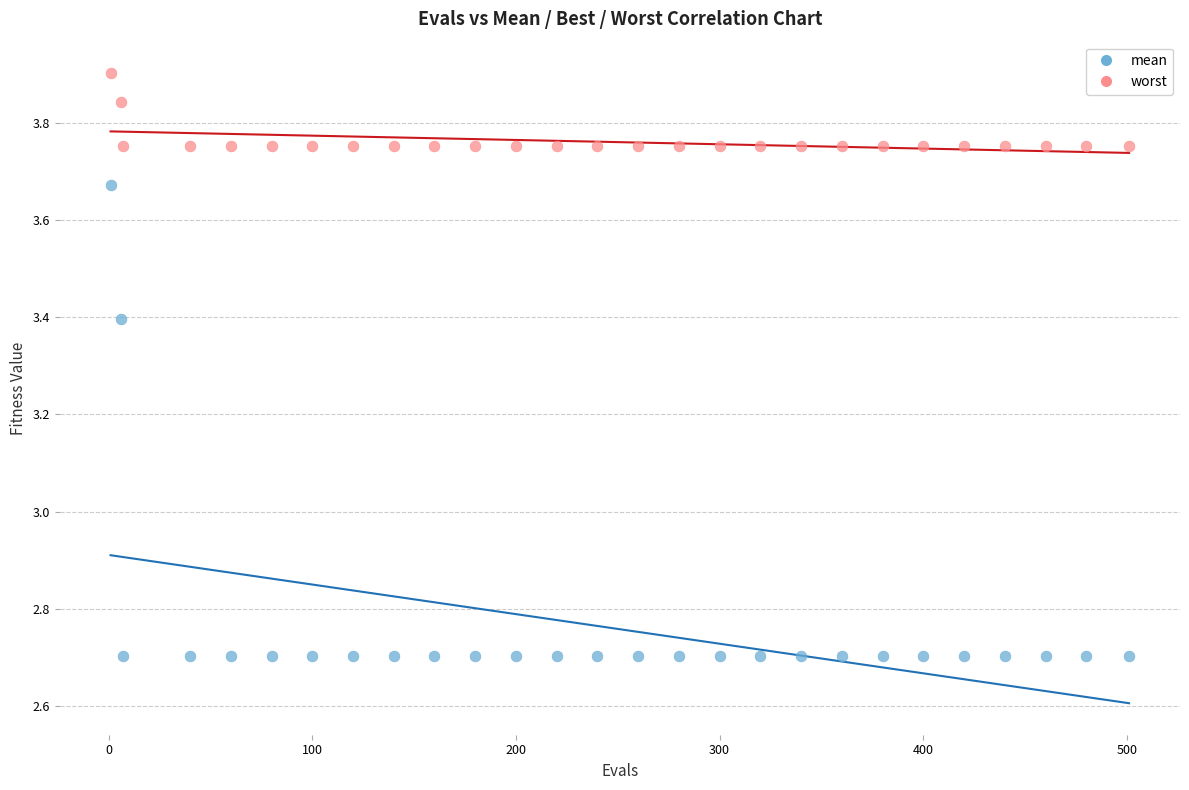

Across all data points, what is the range of X values (max minus min)?

500.0